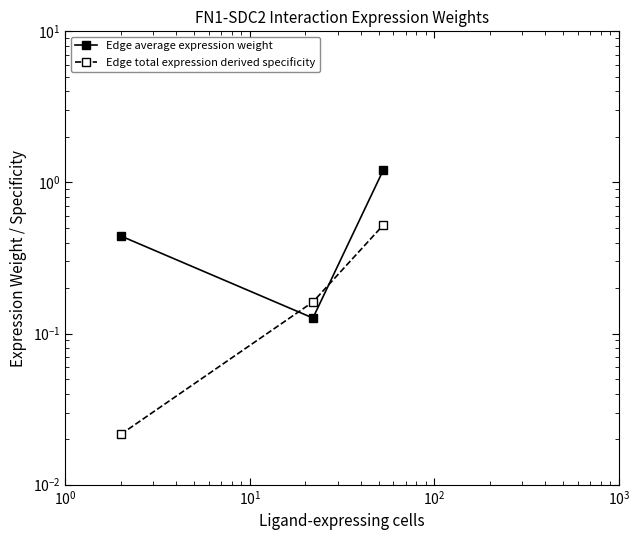

Does the chart have visible grid lines?

No